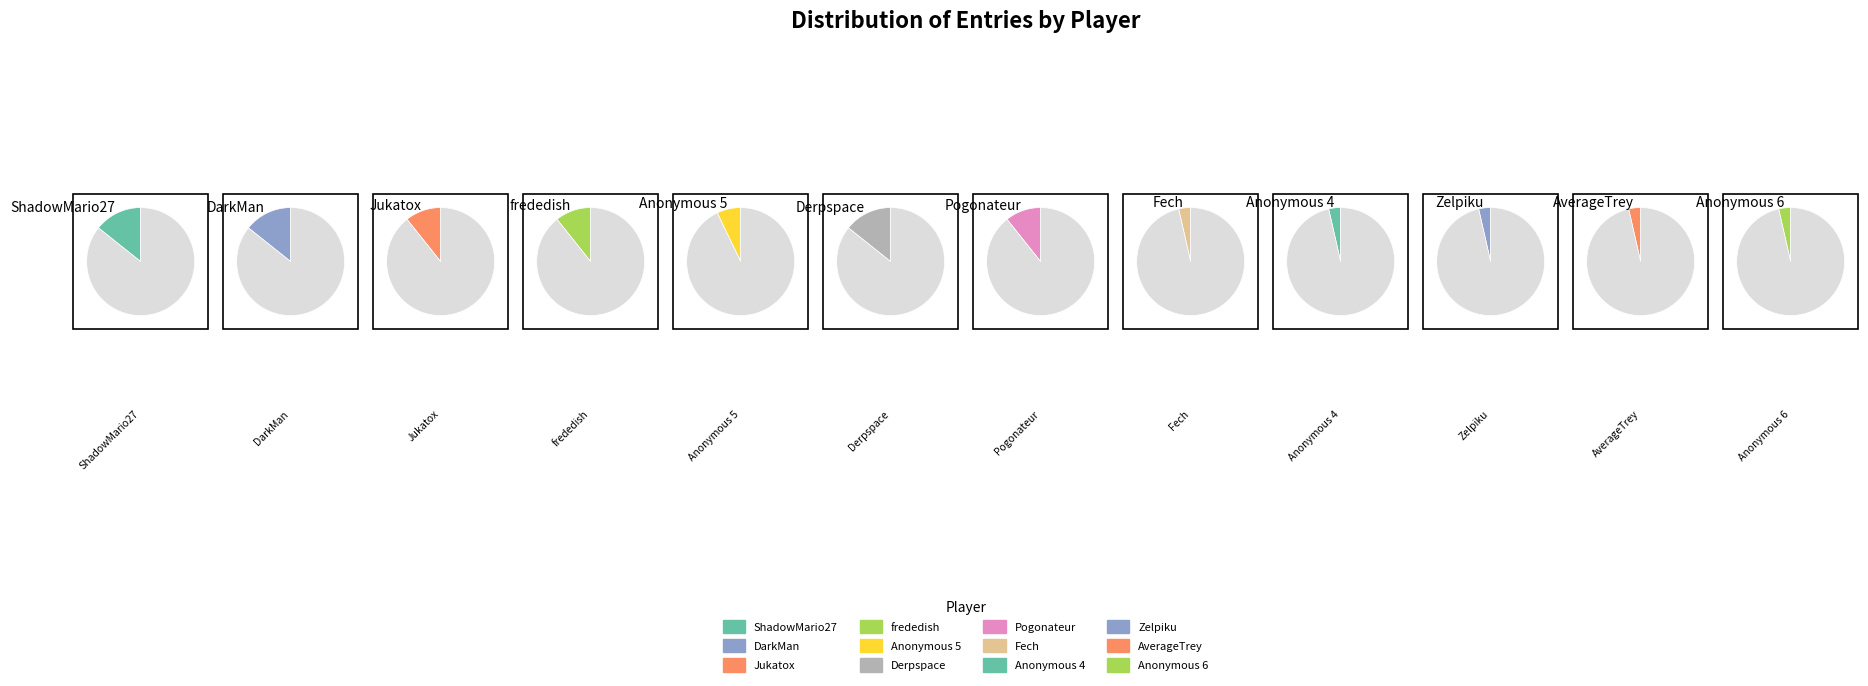

What portion of the pie excludes DarkMan?

85.7%